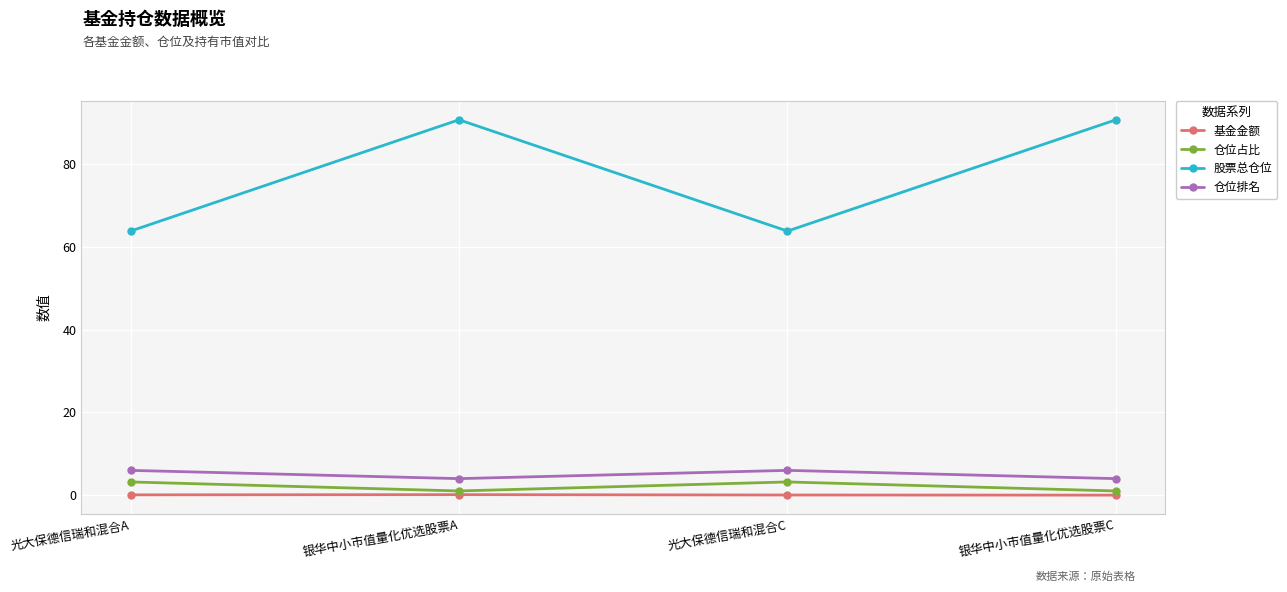

True or false: 股票总仓位 and 仓位占比 cross at least once.

False